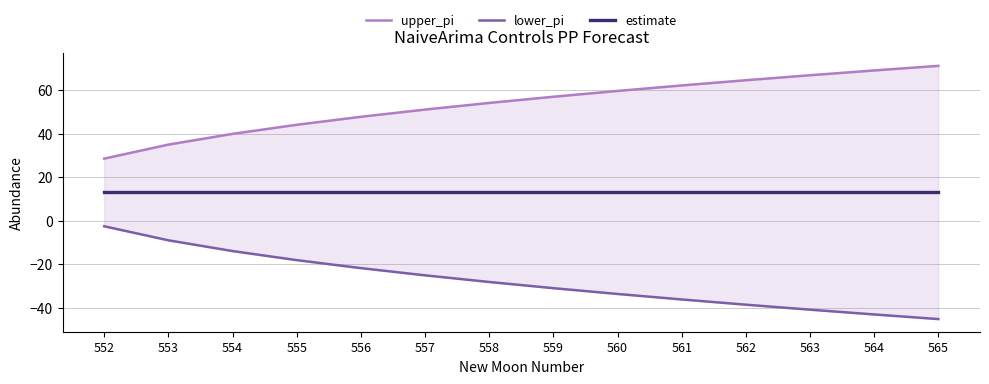

Is it true that lower_pi equals -12.8 at 558?

False